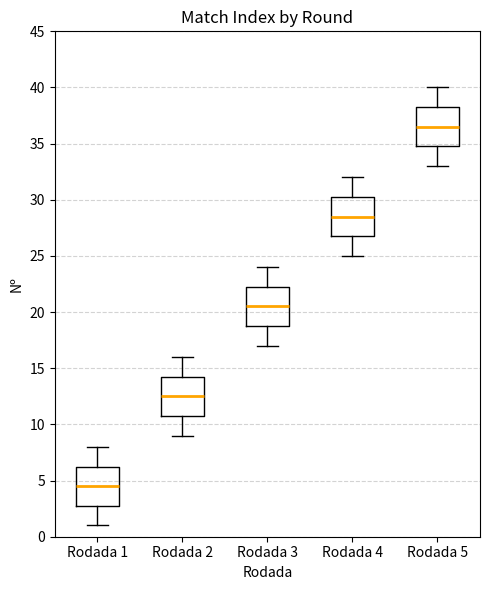

Reading left to right, transcribe this box plot: for each box, give where its median line is, the range the box spans, and where its two whiskers end, as read against the y-axis. The values are not printed on the chart, so give them approximately, as read against the axis.

Rodada 1: median 4.5, box 3.0 to 6.5, whiskers 1.0 to 8.0
Rodada 2: median 12.5, box 11.0 to 14.5, whiskers 9.0 to 16.0
Rodada 3: median 20.5, box 19.0 to 22.5, whiskers 17.0 to 24.0
Rodada 4: median 28.5, box 27.0 to 30.5, whiskers 25.0 to 32.0
Rodada 5: median 36.5, box 35.0 to 38.5, whiskers 33.0 to 40.0